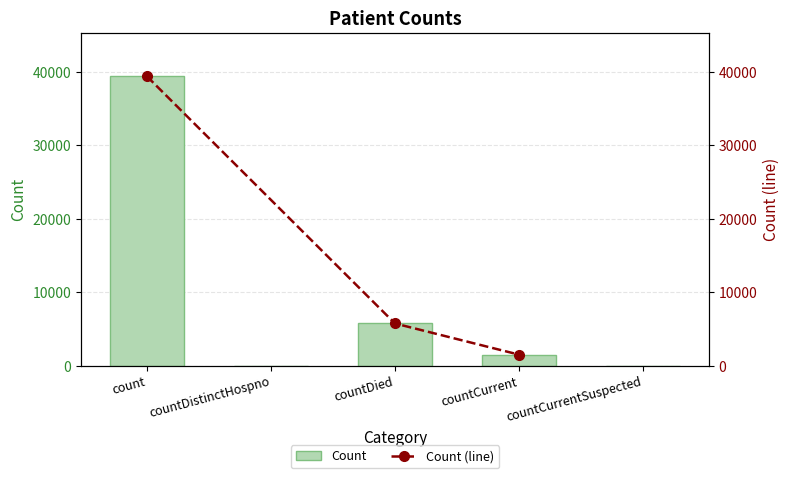

The value at countCurrentSuspected is 22193. True or false?

False